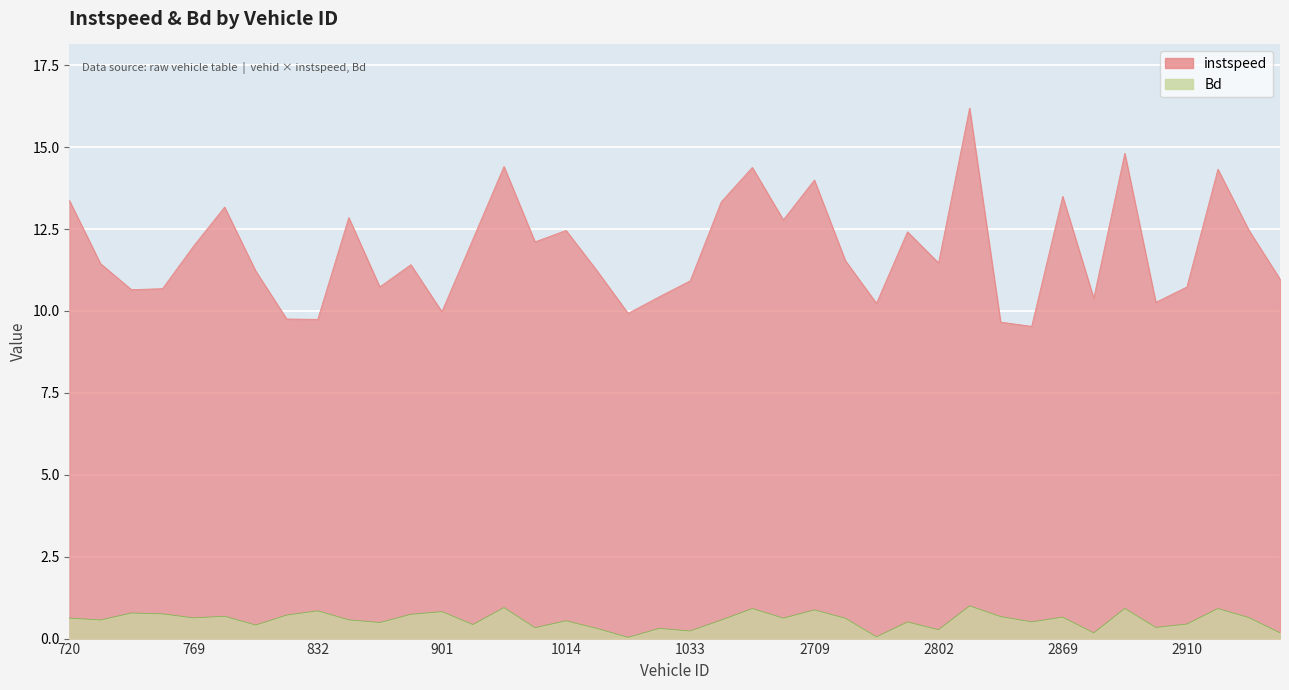

Where does the instspeed series first go above 11?

720.0